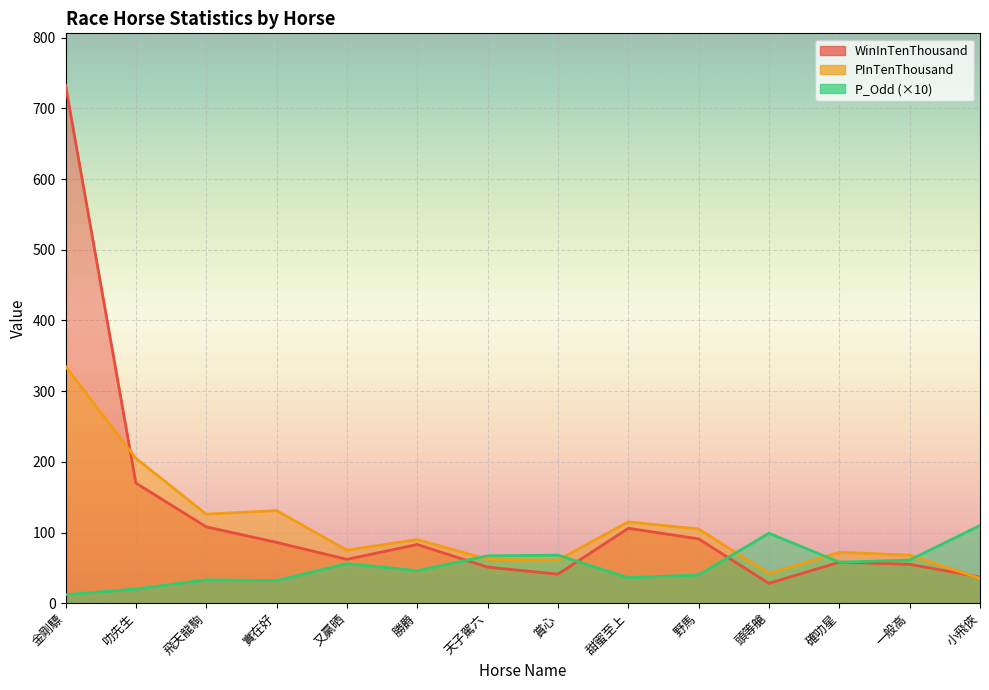

Reading left to right, what are all the values shown in this chart?

WinInTenThousand: 733	170	108	86	62	83	51	41	106	91	28	58	55	37
PInTenThousand: 335	205	126	131	75	90	62	61	115	105	42	72	68	35
P_Odd: 12	20	33	32	56	46	67	68	36	40	99	58	61	110